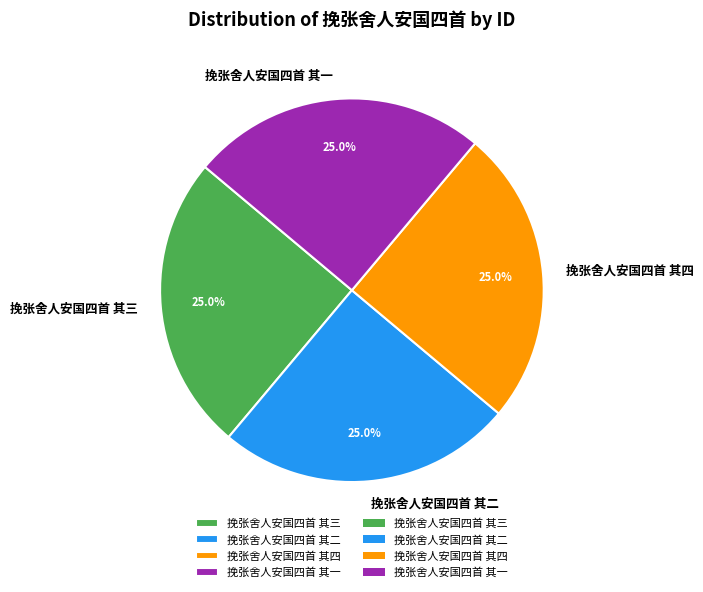

Does 挽张舍人安国四首 其一 represent more than half of the total?

No